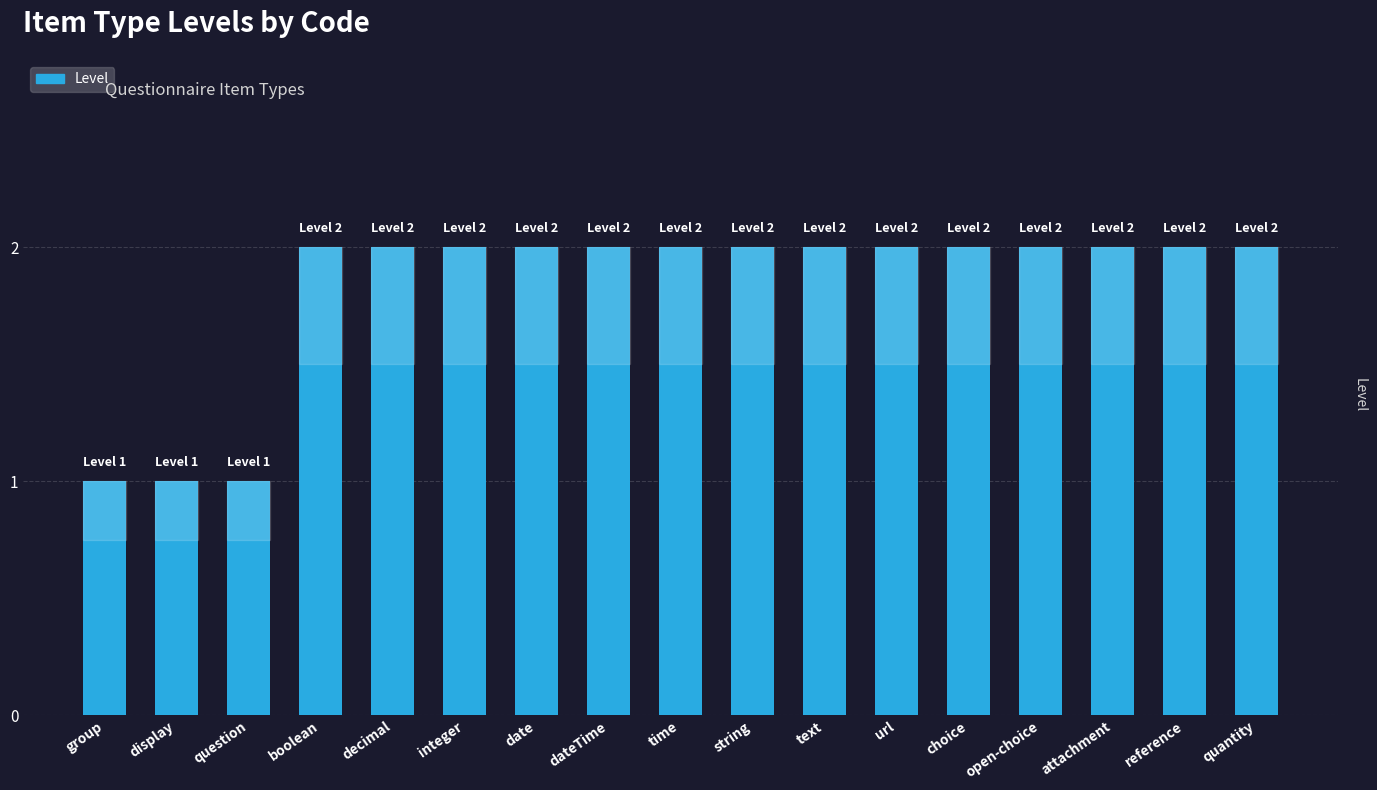

What is the label of the 8th bar from the left?

dateTime